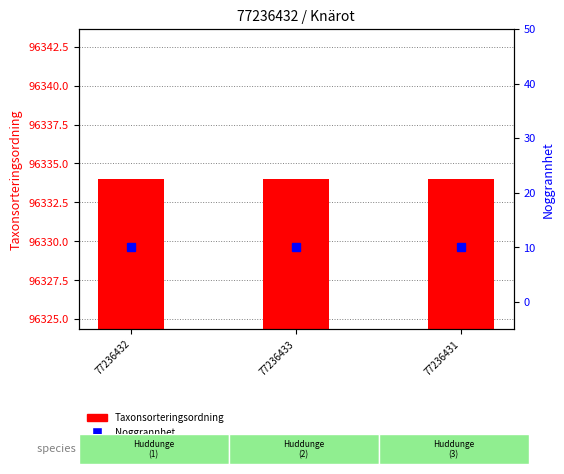

At which category is the sum across all series the highest?

77236432